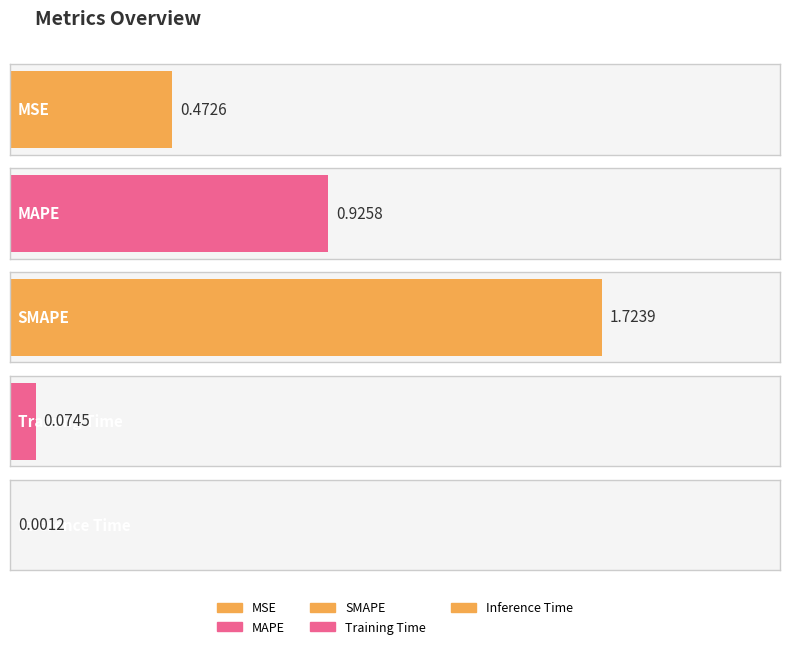

Which has a higher value, Inference Time or SMAPE?

SMAPE